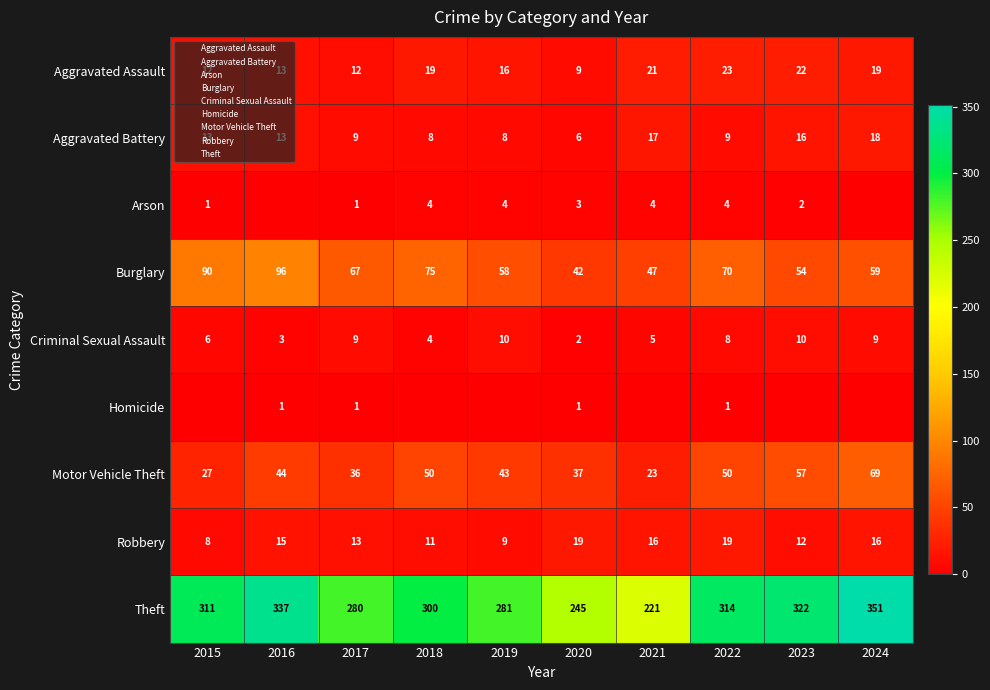

The value of Motor Vehicle Theft at 2018 is 50. True or false?

True